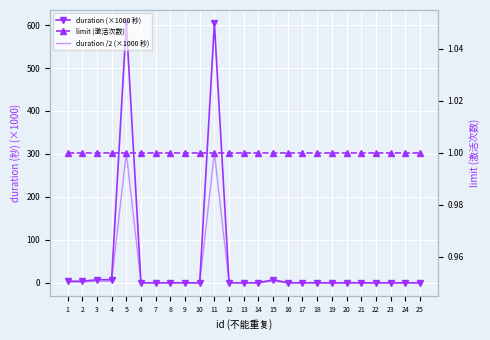

Rank the series by their maximum value, from highest to lowest.

duration (×1000 秒), duration /2 (×1000 秒), limit (激活次数)